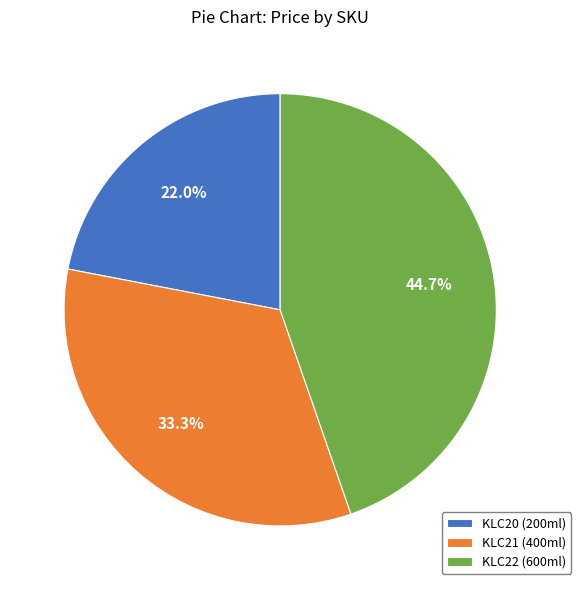

Combined, what portion of the pie is KLC22 (600ml) and KLC21 (400ml)?

78.0%